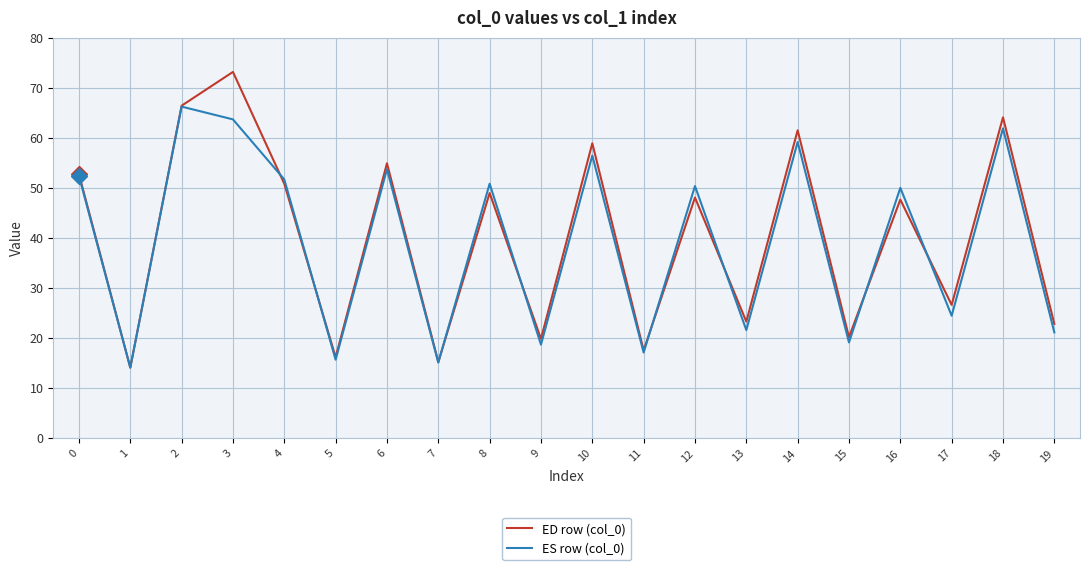

What is the lowest value of the ES row (col_0) series?

14.1